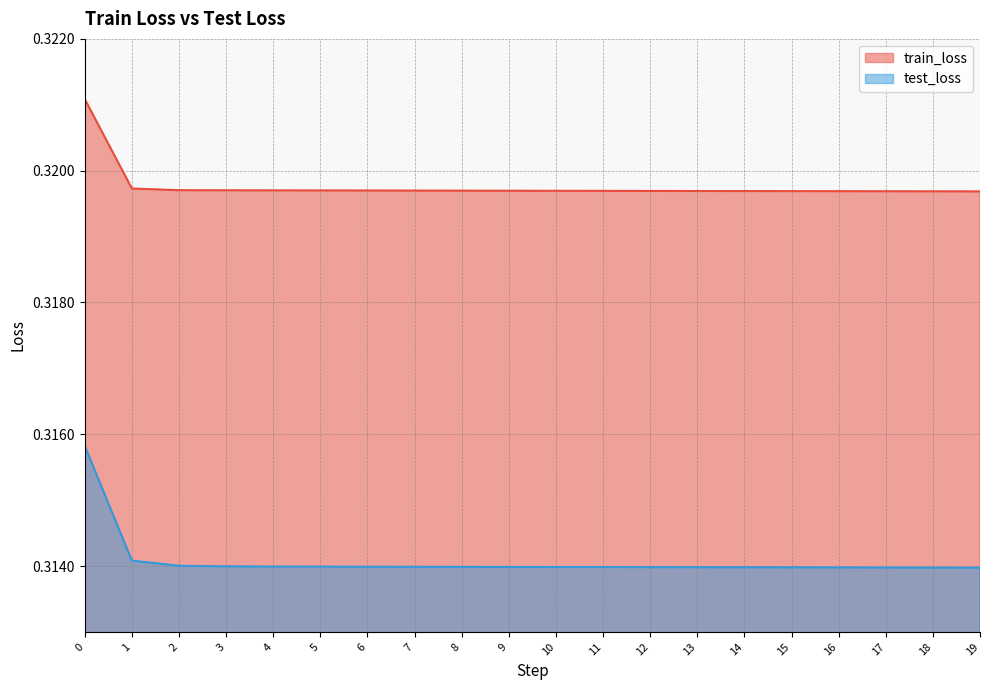

What is the value of the test_loss point at the 14th from the left?

0.3